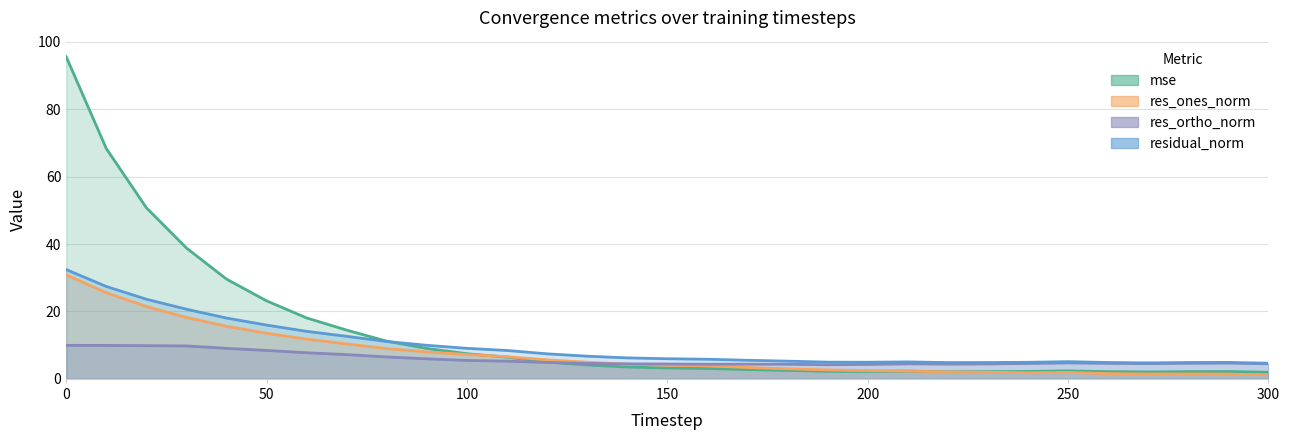

How many intersections are there between mse and residual_norm?

1